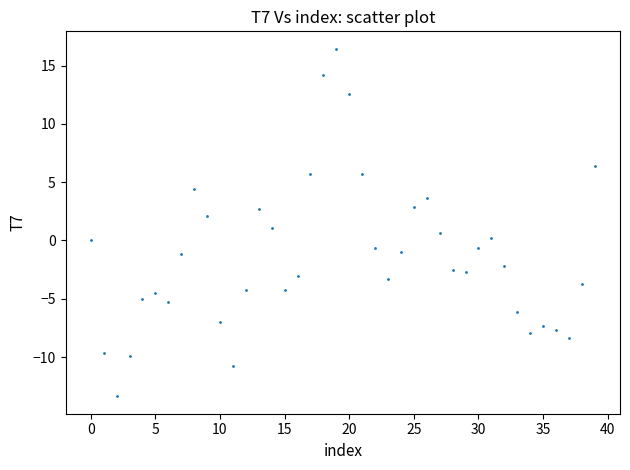

What is the range of Y values (max minus min)?

29.8